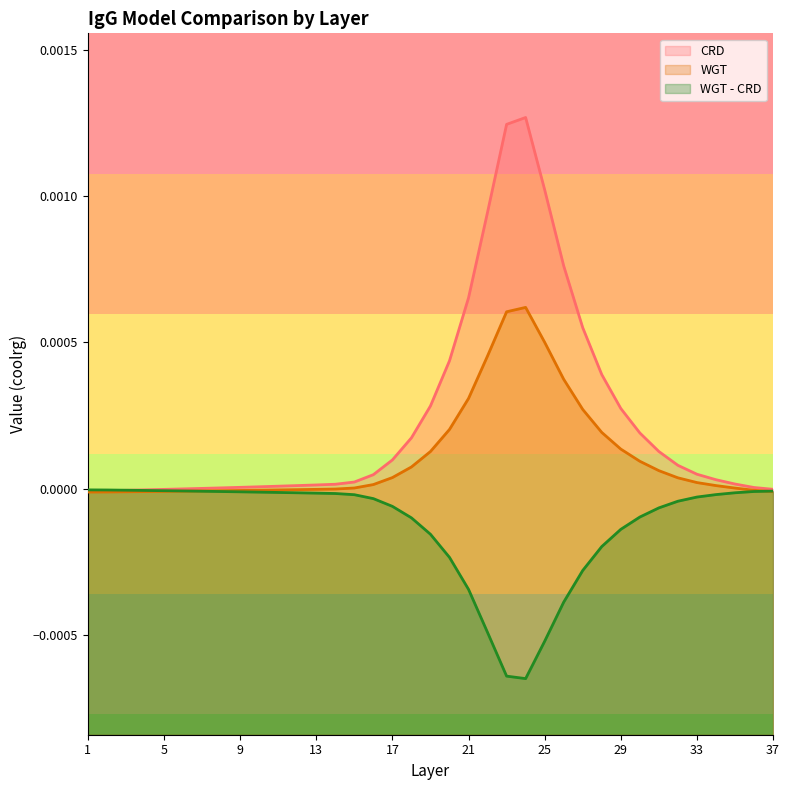

After their last crossing, which series has the higher values: WGT or WGT - CRD?

WGT - CRD